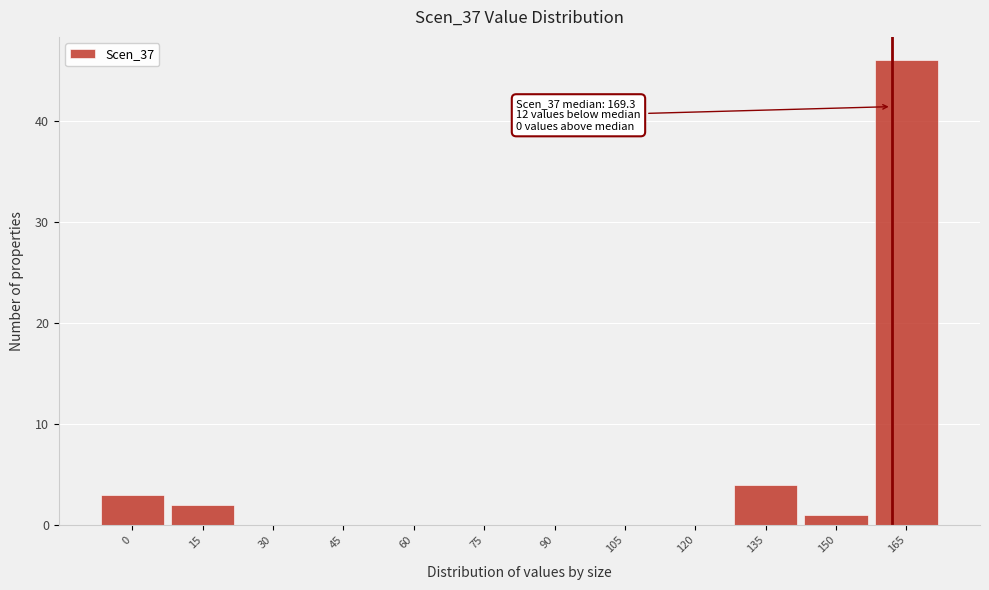

Reading left to right, what are all the values shown in this chart?

0=3	15=2	30=0	45=0	60=0	75=0	90=0	105=0	120=0	135=4	150=1	165=46